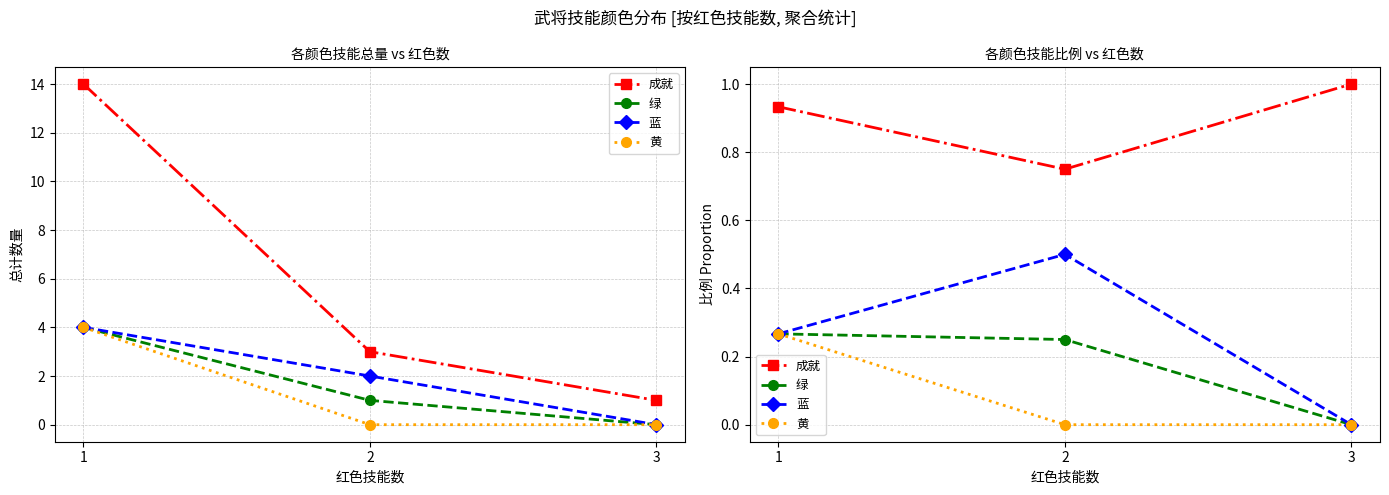

Which series has the largest range (max minus min)?

蓝